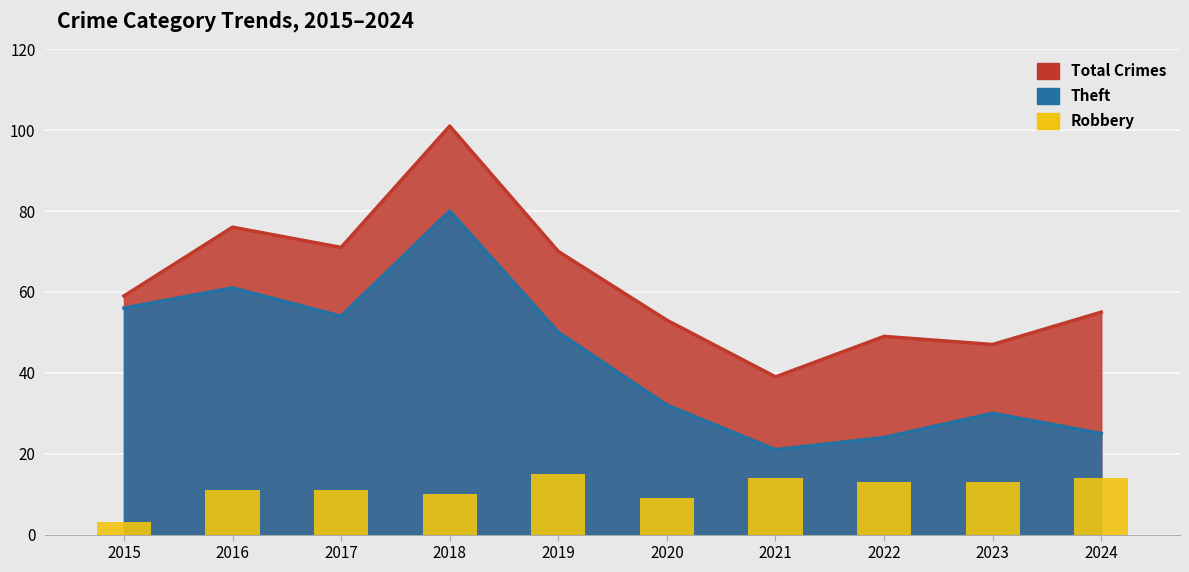

Is it true that the value at 2016 is 5?

False